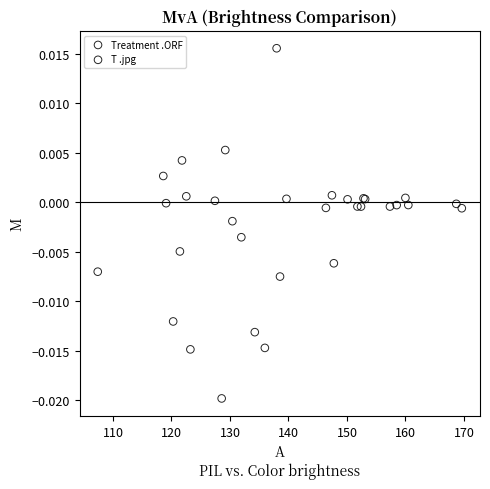

Which series reaches the maximum Y coordinate?

T .jpg